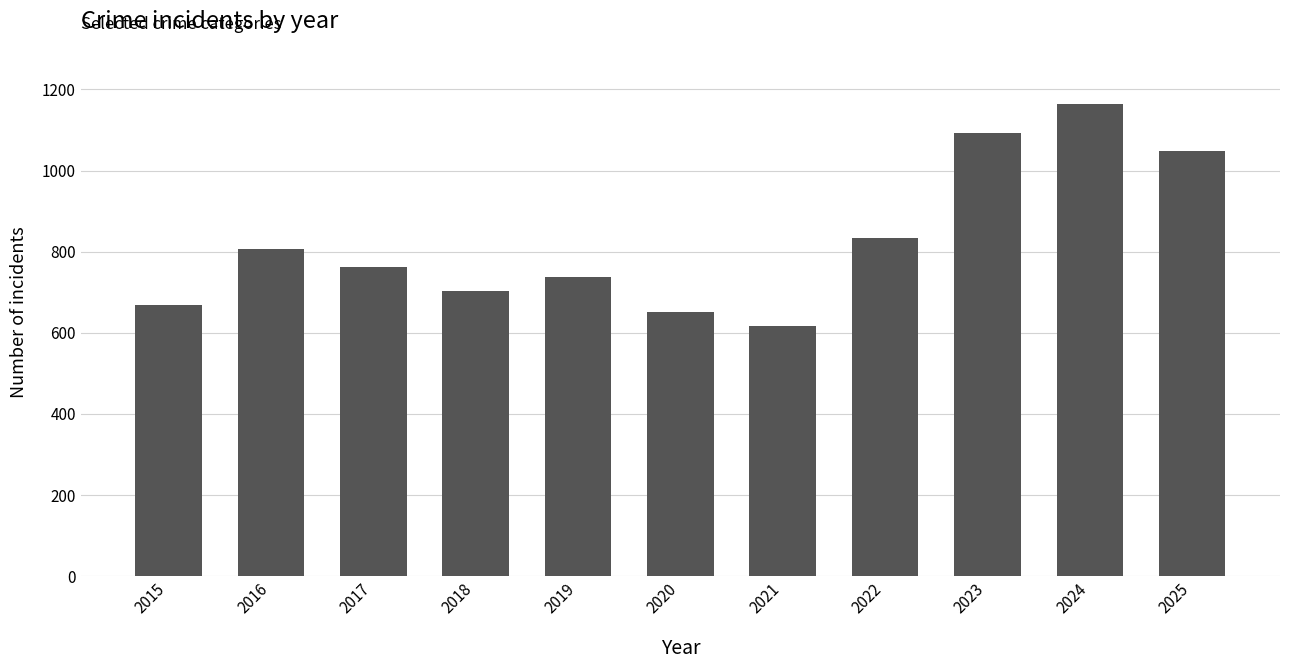

What is the difference between the maximum and minimum values?

546